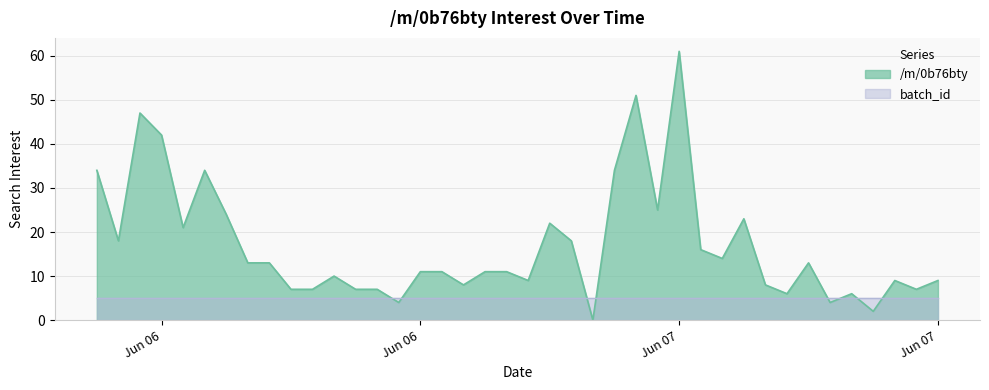

Rank the categories by value from lowest to highest.

2021-06-06 23:00:00, 2021-06-07 12:00:00, 2021-06-06 14:00:00, 2021-06-07 10:00:00, 2021-06-07 08:00:00, 2021-06-07 11:00:00, 2021-06-06 09:00:00, 2021-06-06 10:00:00, 2021-06-06 12:00:00, 2021-06-06 13:00:00, 2021-06-07 14:00:00, 2021-06-06 17:00:00, 2021-06-07 07:00:00, 2021-06-06 20:00:00, 2021-06-07 13:00:00, 2021-06-07 15:00:00, 2021-06-06 11:00:00, 2021-06-06 15:00:00, 2021-06-06 16:00:00, 2021-06-06 18:00:00, 2021-06-06 19:00:00, 2021-06-06 07:00:00, 2021-06-06 08:00:00, 2021-06-07 09:00:00, 2021-06-07 05:00:00, 2021-06-07 04:00:00, 2021-06-06 01:00:00, 2021-06-06 22:00:00, 2021-06-06 04:00:00, 2021-06-06 21:00:00, 2021-06-07 06:00:00, 2021-06-06 06:00:00, 2021-06-07 02:00:00, 2021-06-06 00:00:00, 2021-06-06 05:00:00, 2021-06-07 00:00:00, 2021-06-06 03:00:00, 2021-06-06 02:00:00, 2021-06-07 01:00:00, 2021-06-07 03:00:00